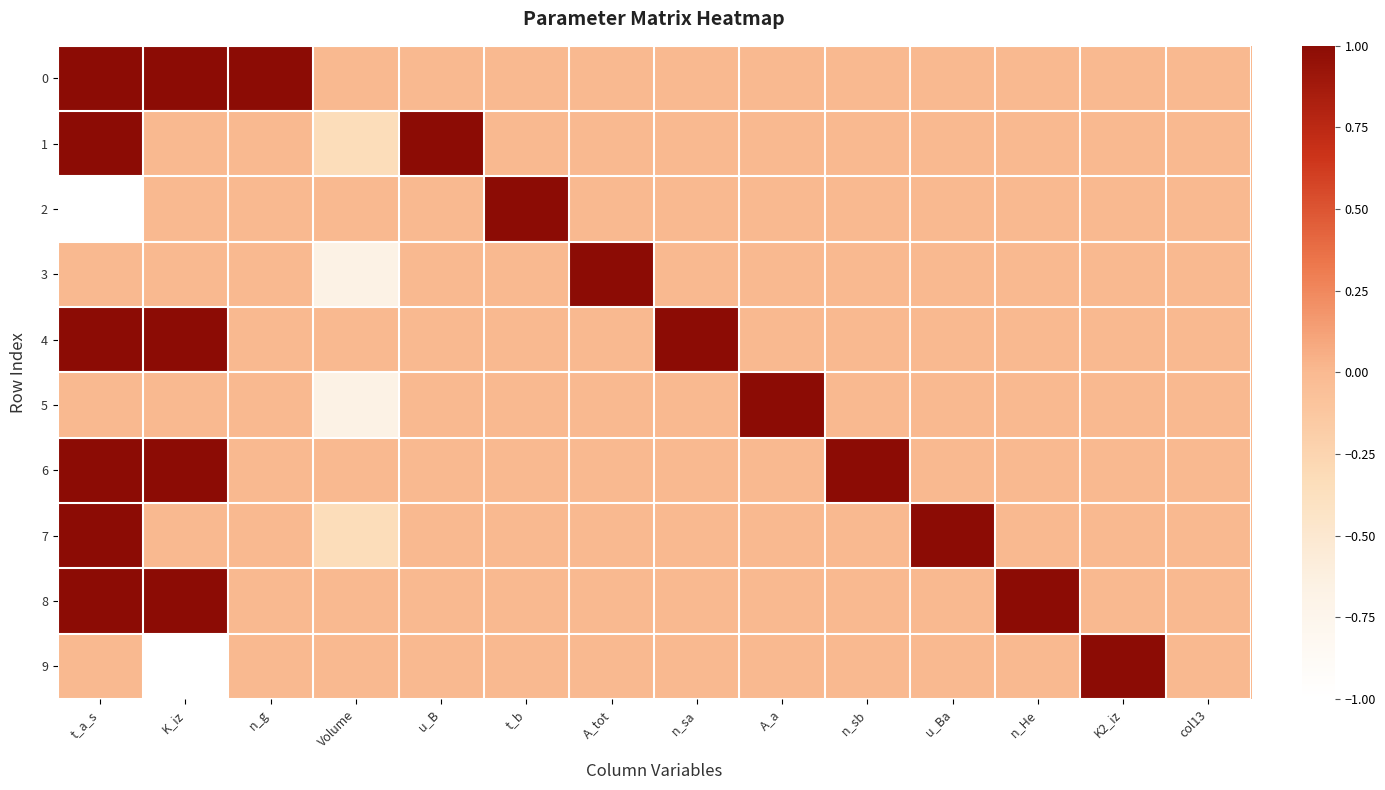

Rank the series by their maximum value, from lowest to highest.

0, 1, 2, 3, 4, 5, 6, 7, 8, 9